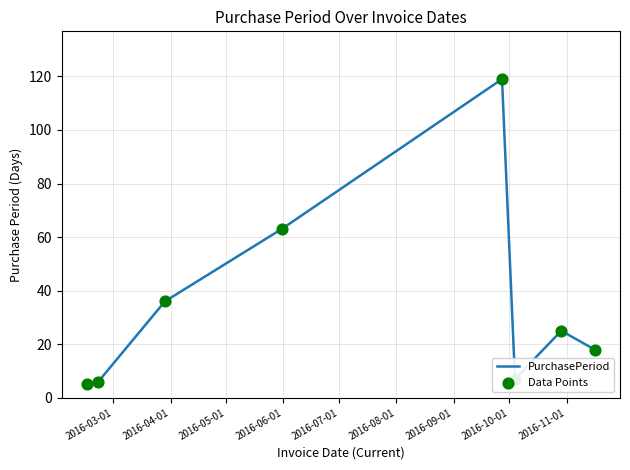

What is the greatest value displayed?

119